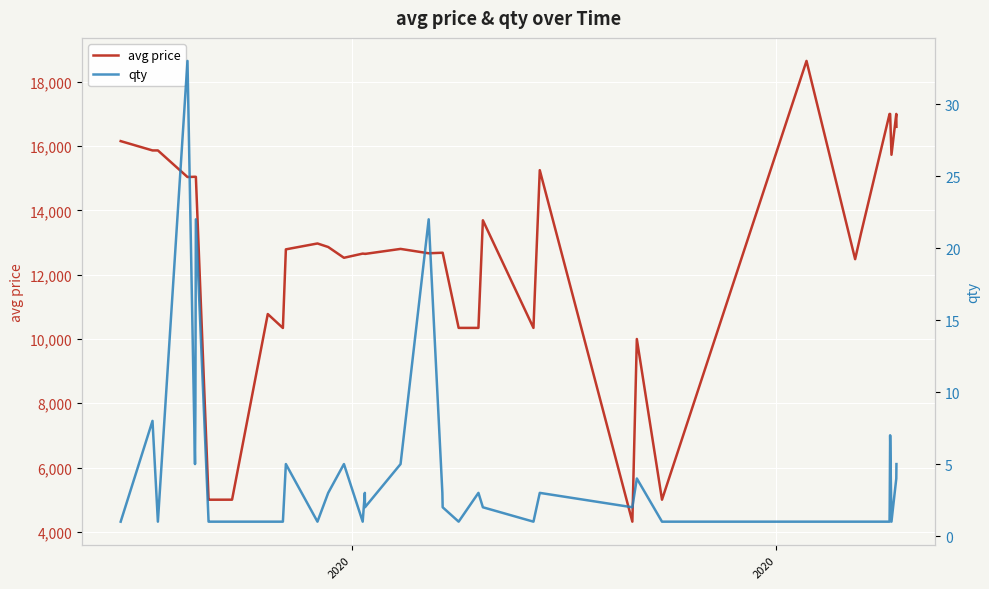

What is the sum of all qty values?

176